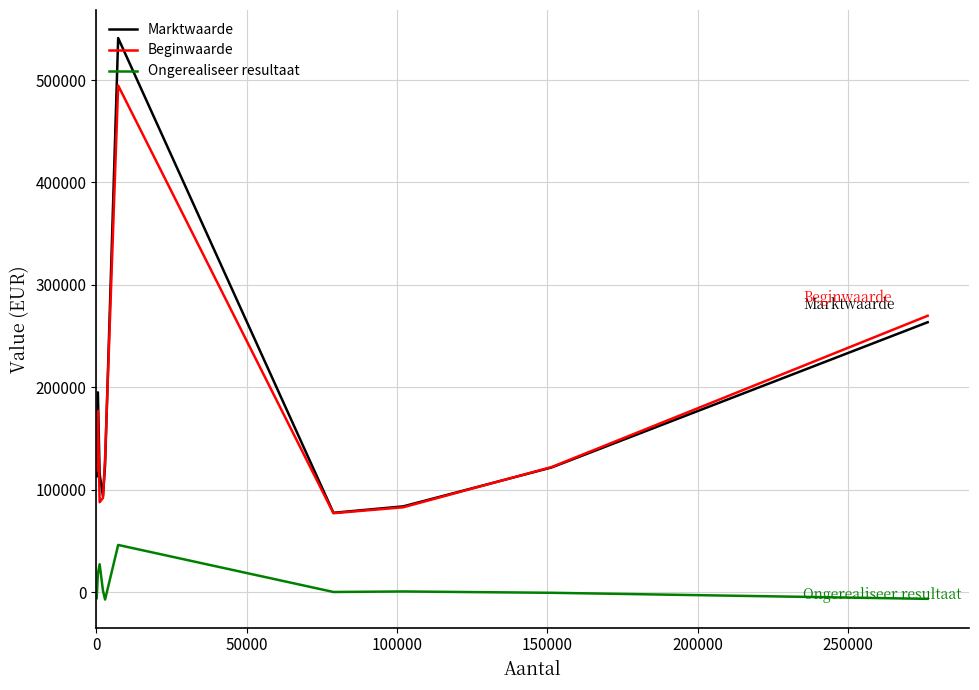

Does the chart have visible grid lines?

Yes